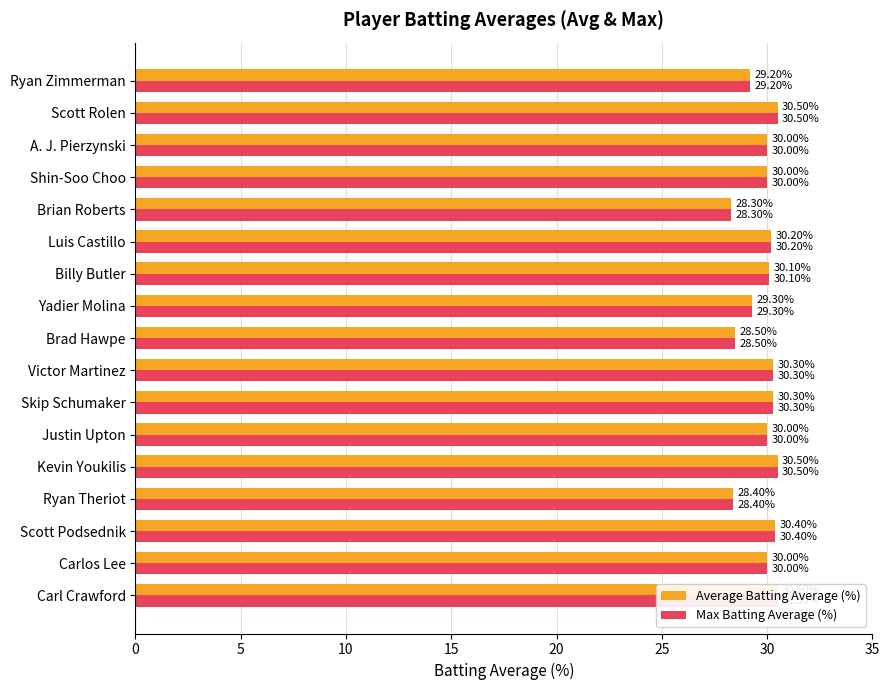

What is the maximum value shown in the chart?

30.5